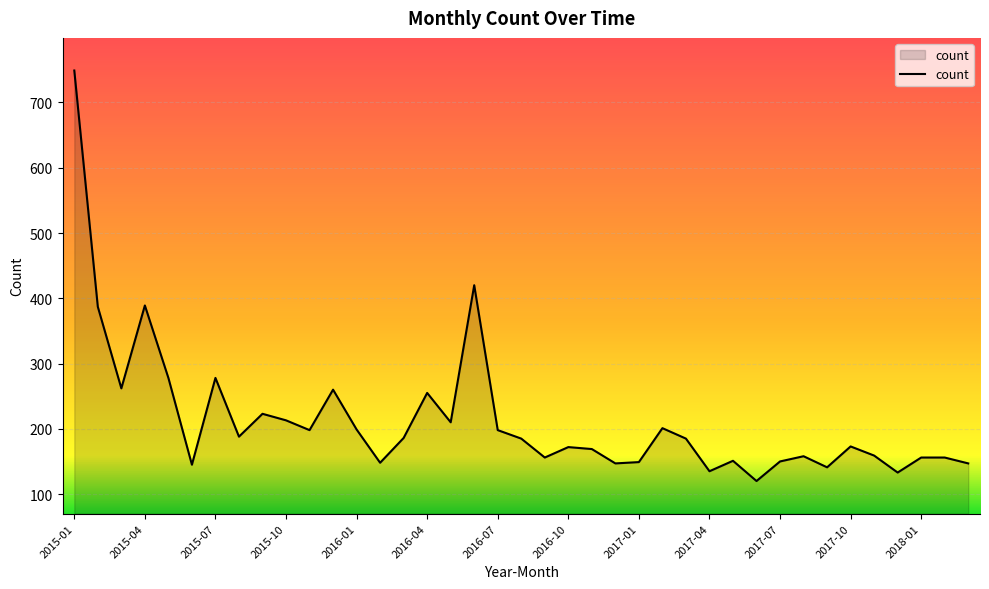

What is the greatest value displayed?

749